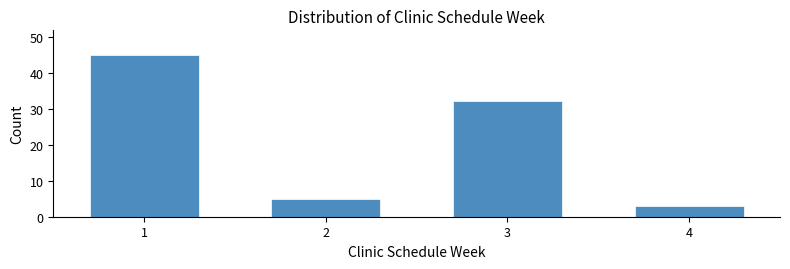

Reading right to left, transcribe all the data shown in this chart.

3	32	5	45